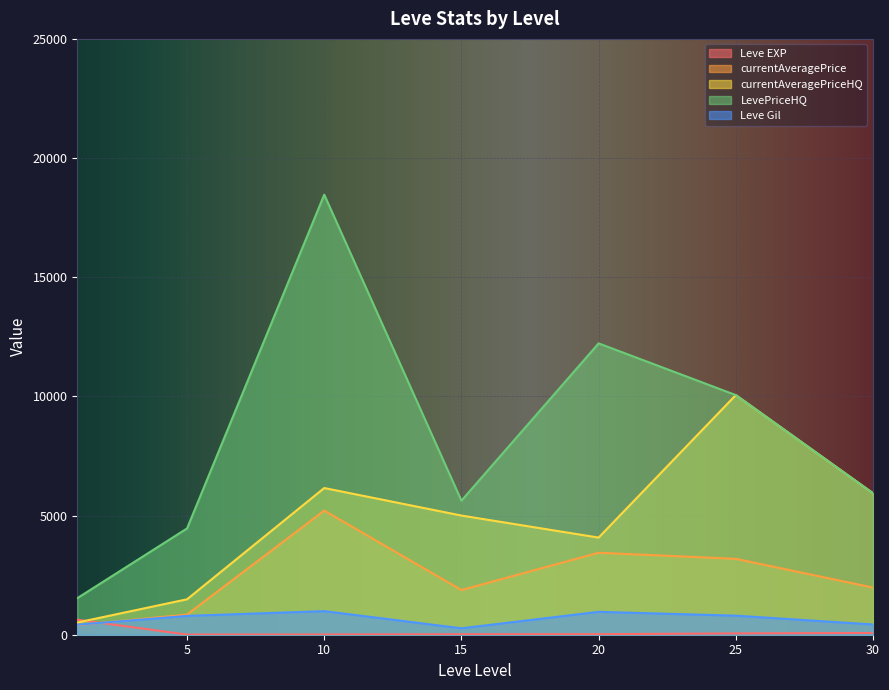

Which series changed the most between 5 and 20?

LevePriceHQ